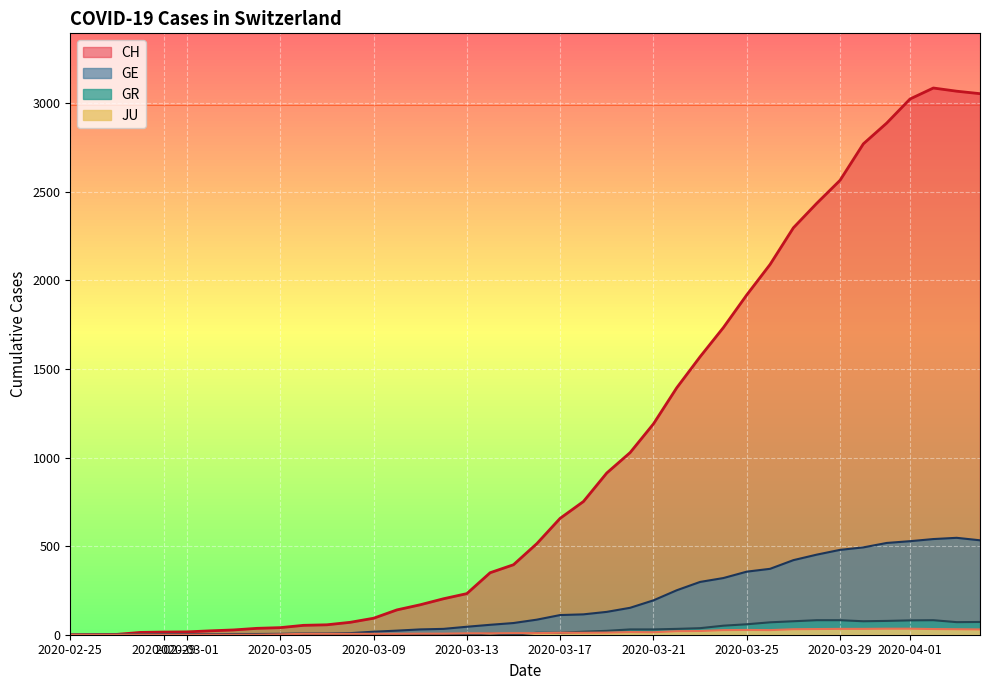

How many lines are shown in the chart?

4